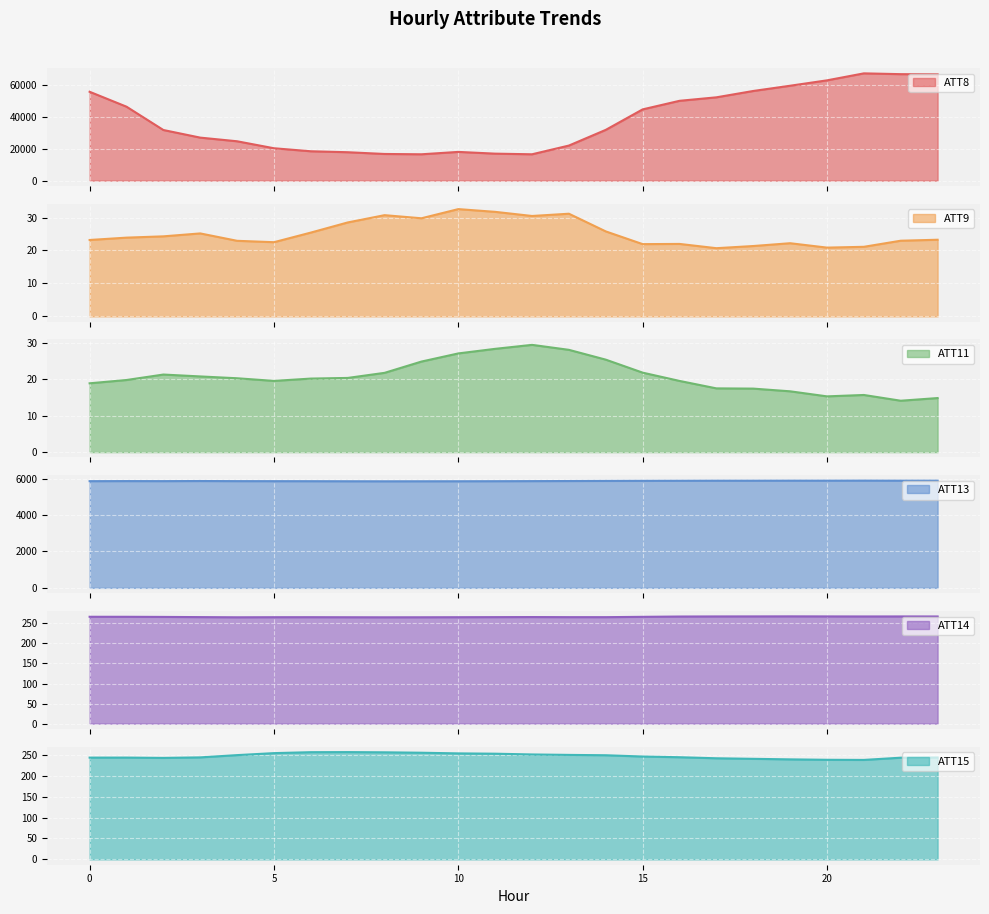

What is the greatest value displayed?

67600.0